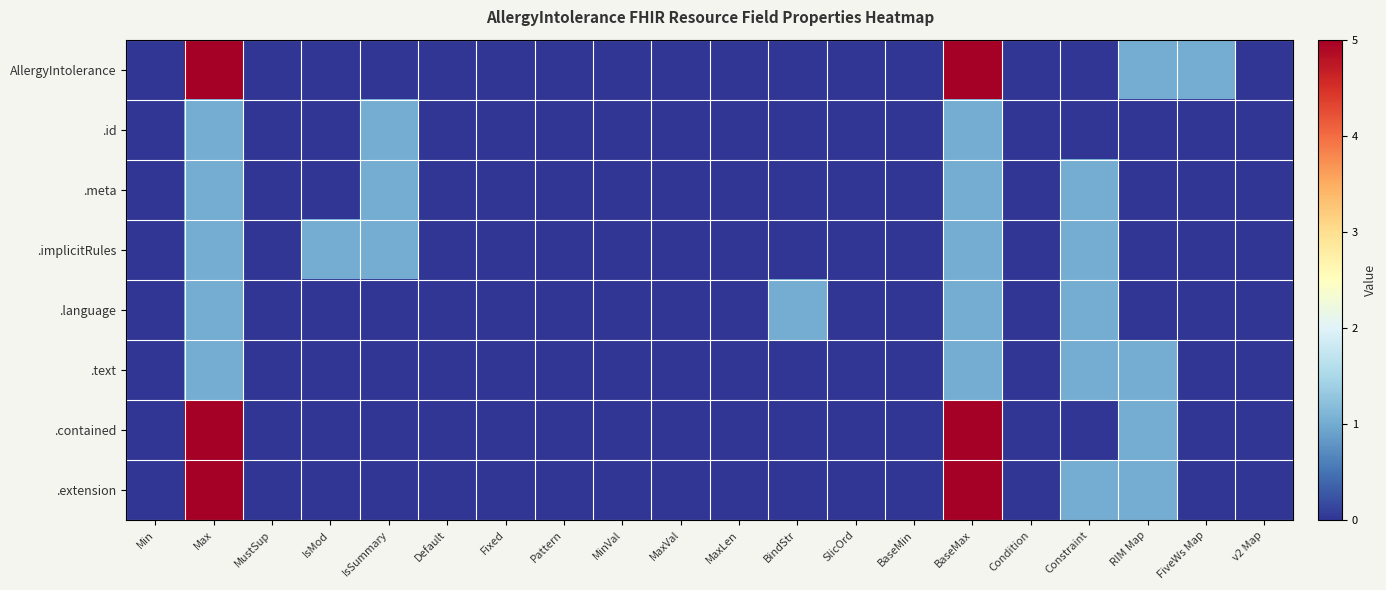

What is the maximum value shown in the chart?

5